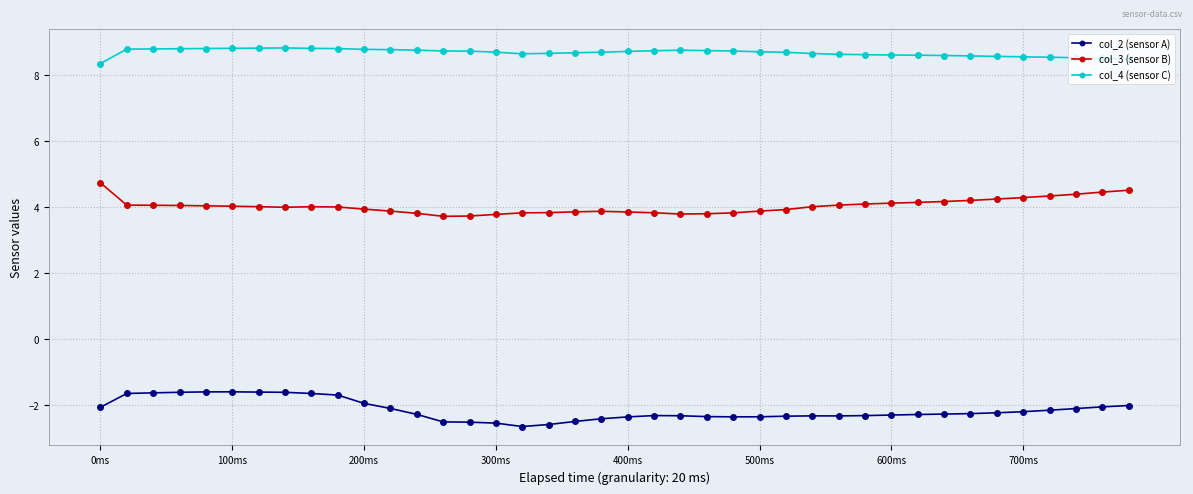

What is the greatest value displayed?

8.8